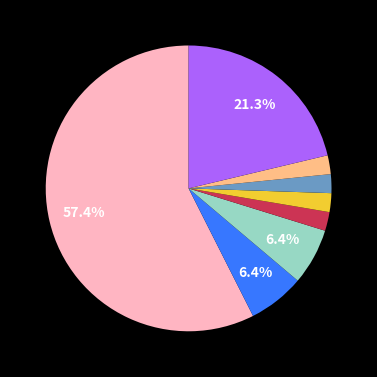

Does any single category account for the majority?

Yes